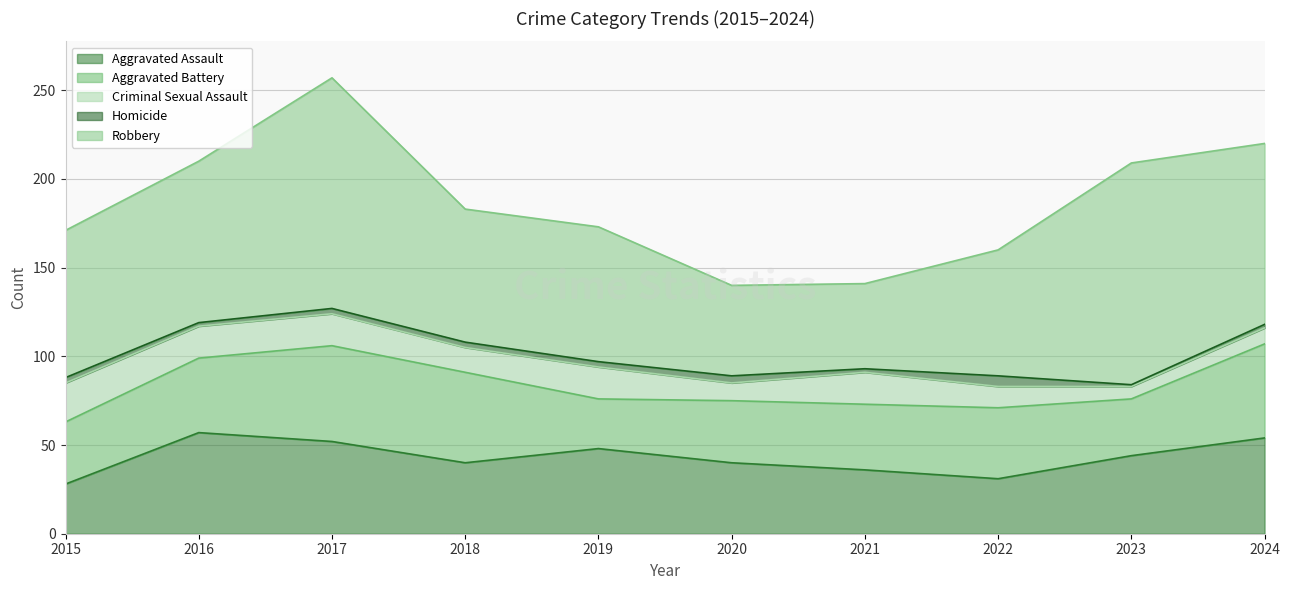

List the labels in order of Criminal Sexual Assault value, largest first.

2015, 2016, 2017, 2019, 2021, 2018, 2022, 2020, 2024, 2023